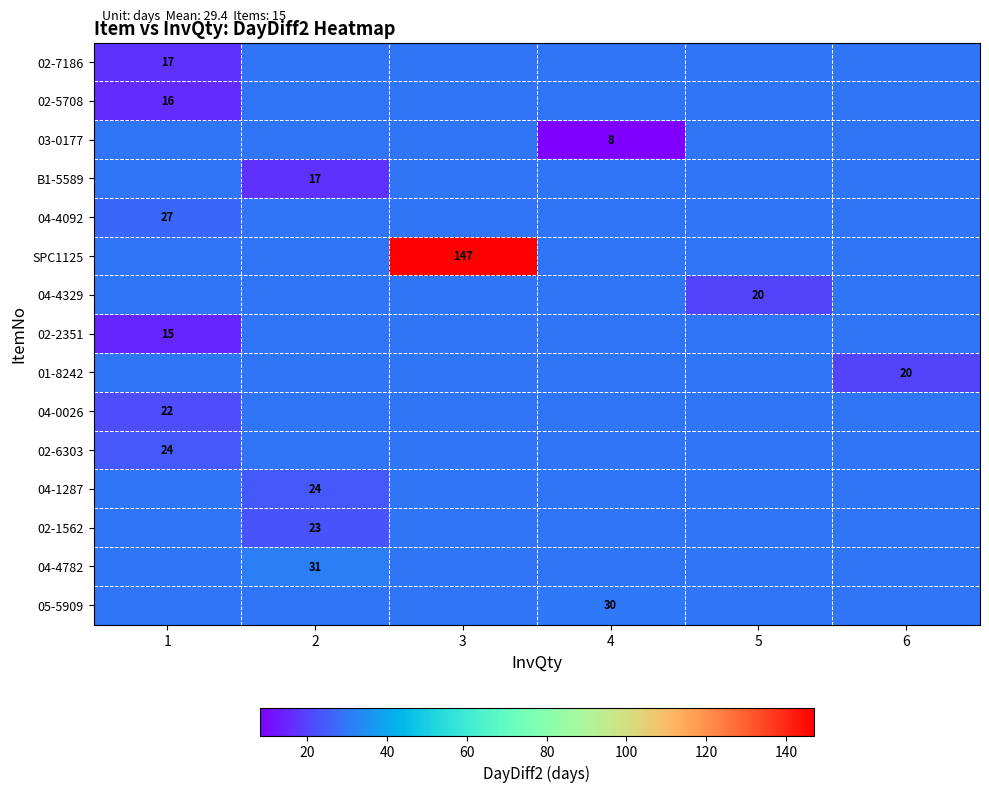

At how many categories does at least one series exceed 42?

1